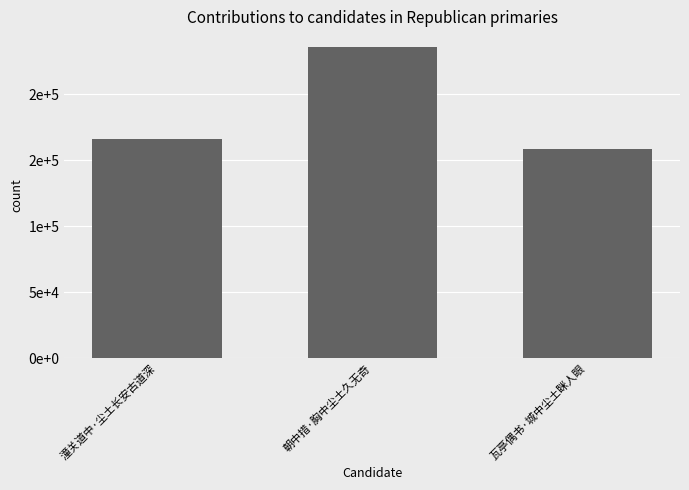

Reading left to right, what are all the values shown in this chart?

165926	235757	158070